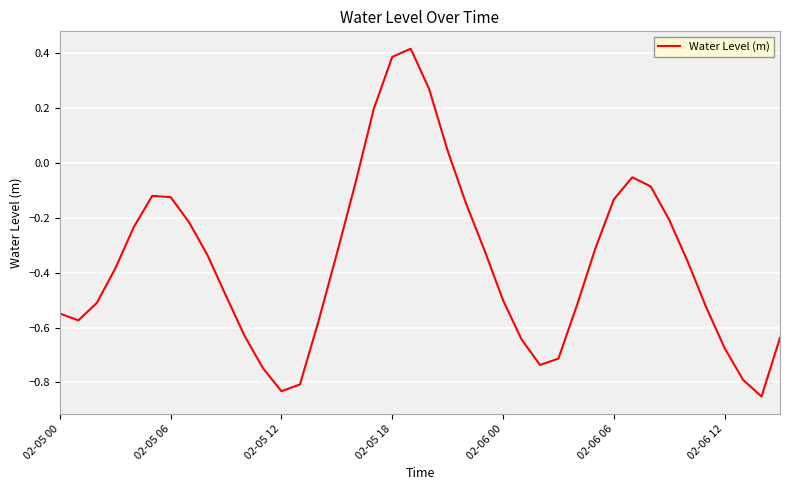

What is the value of the 9th point from the left?

-0.3